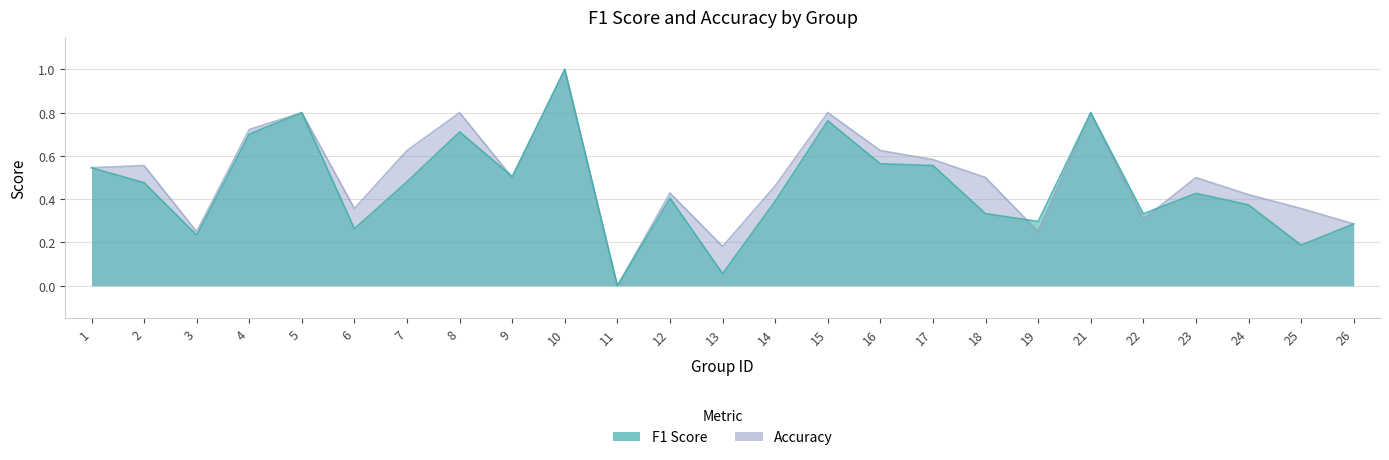

Which has a higher value, 7 or 25?

7